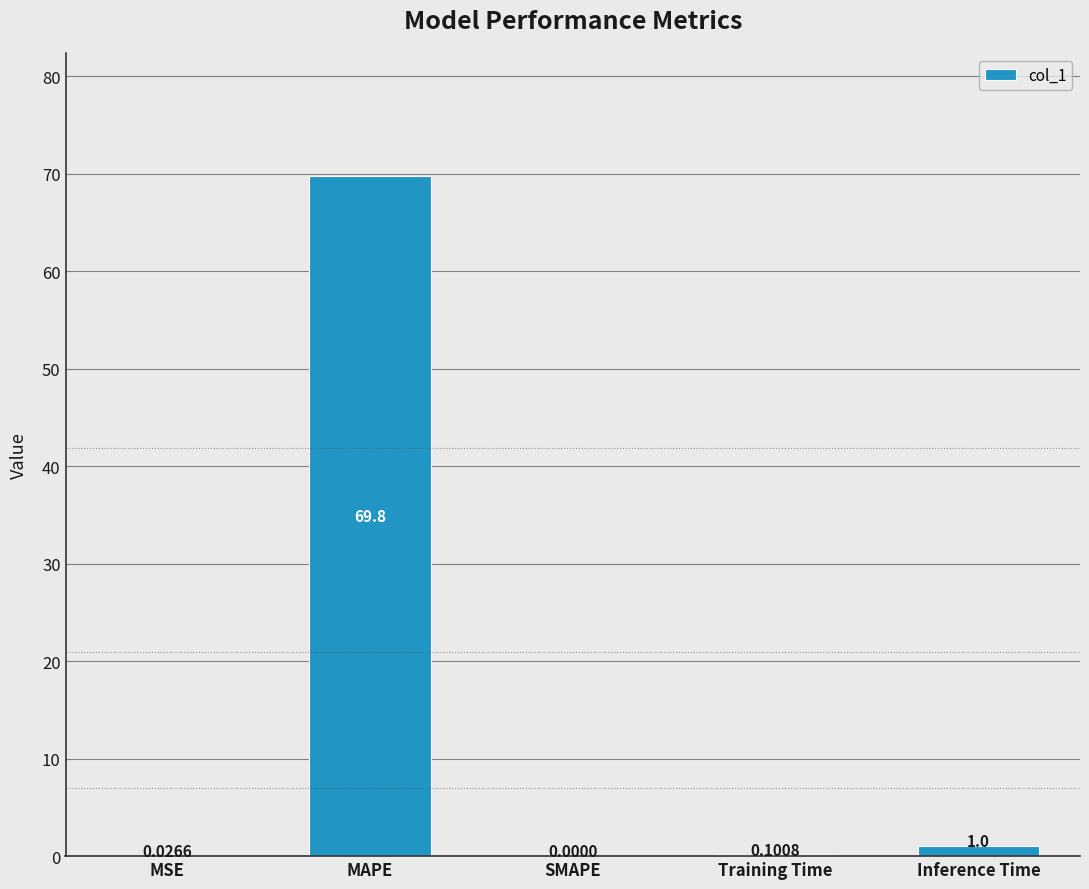

Which label corresponds to the largest value in the chart?

MAPE